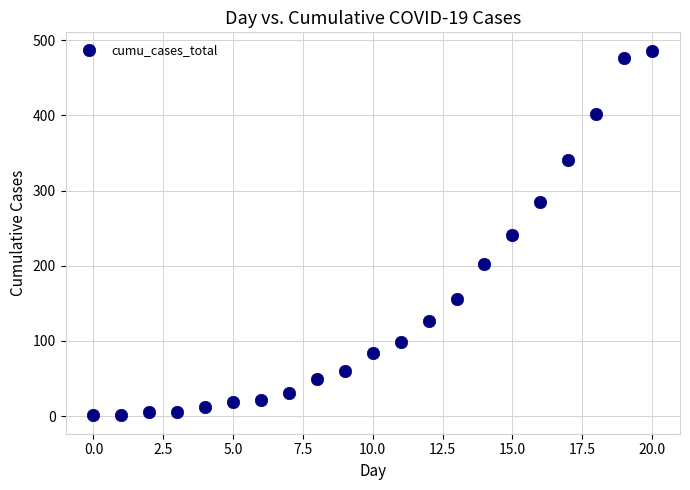

What is the range of Y values (max minus min)?

485